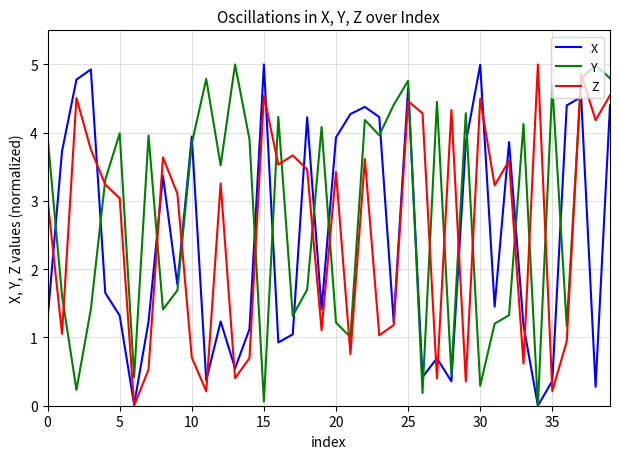

What is the highest value of the Y series?

5.0